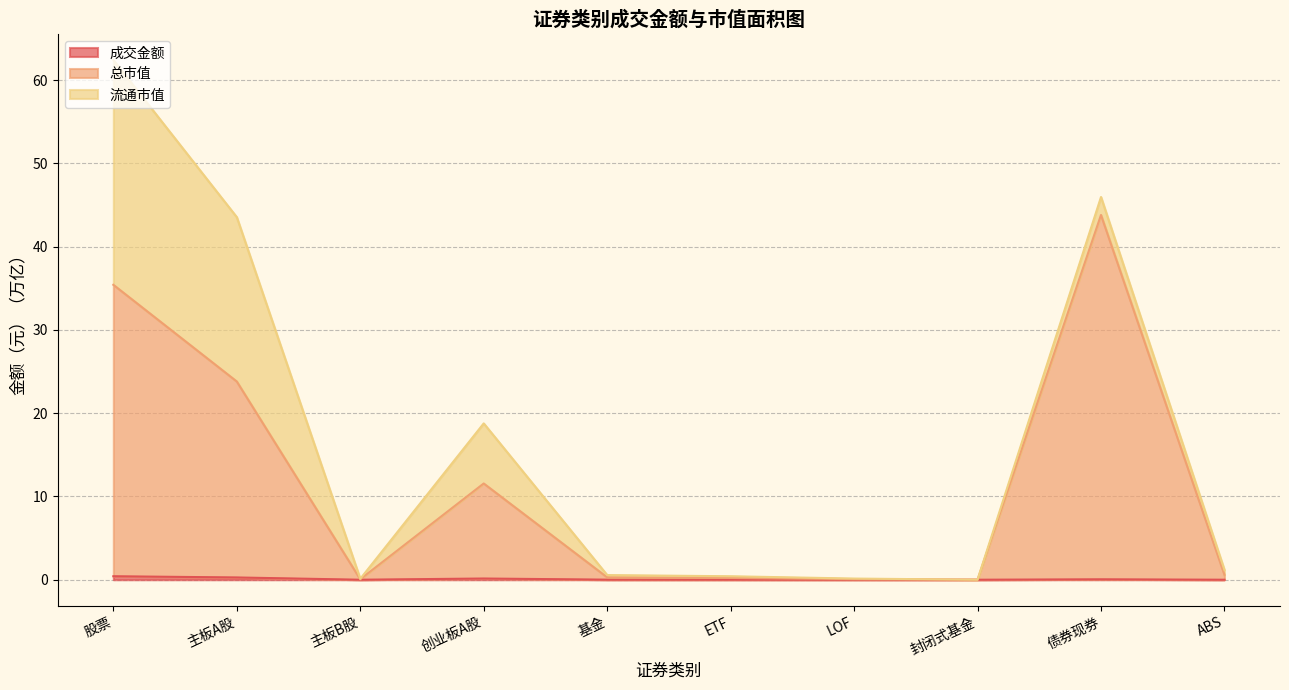

At which category is the sum across all series the highest?

股票